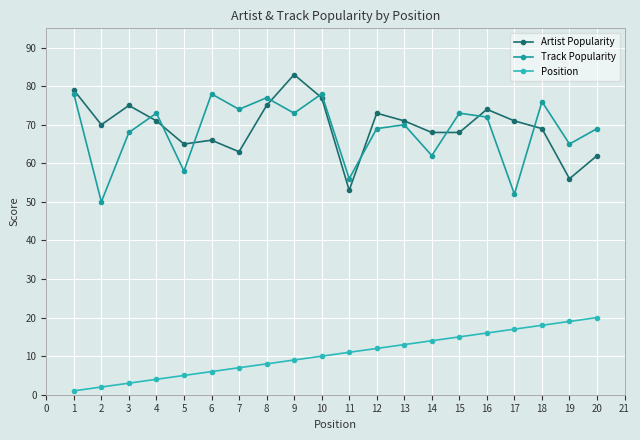

What is the total value across all series at 13?

154